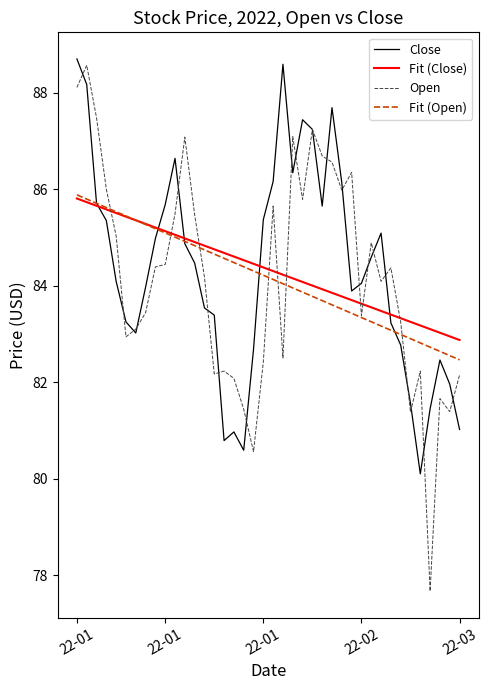

Which series has the largest range (max minus min)?

Open